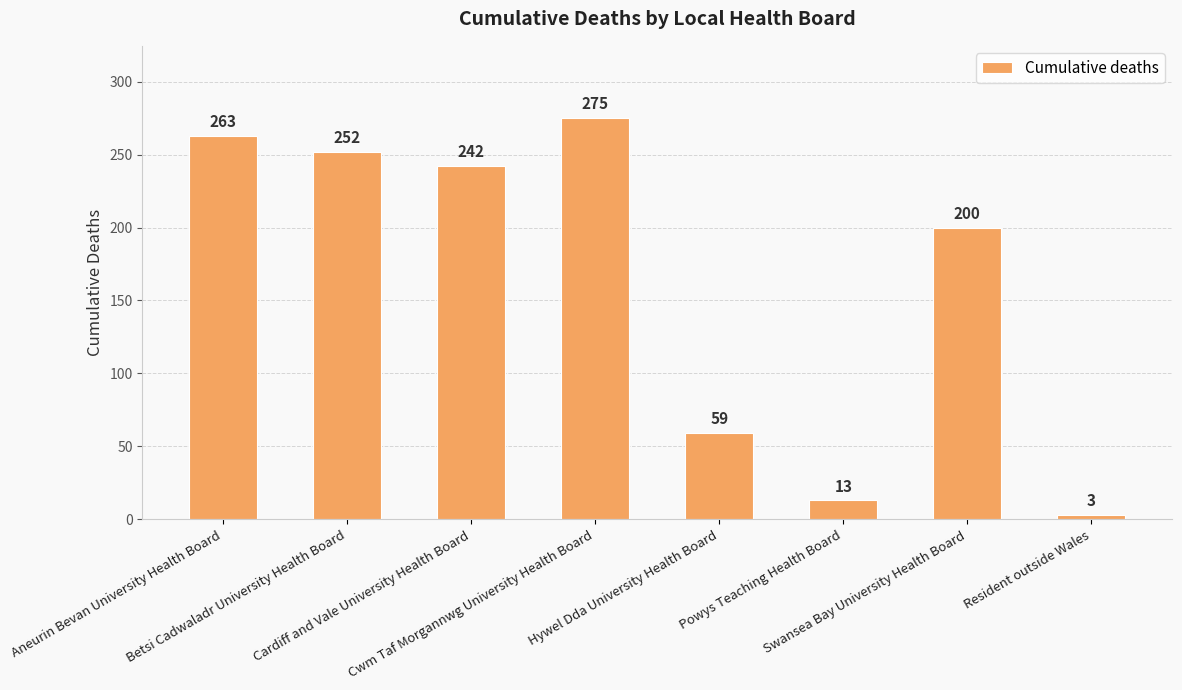

What is the label of the 7th bar from the left?

Swansea Bay University Health Board